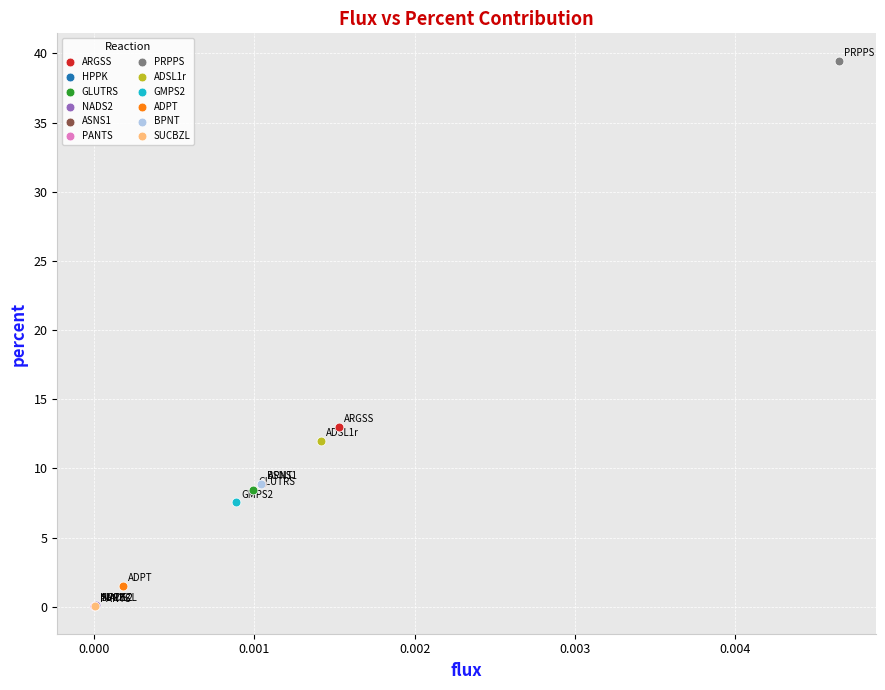

What are all the series names shown in the legend?

ARGSS, HPPK, GLUTRS, NADS2, ASNS1, PANTS, PRPPS, ADSL1r, GMPS2, ADPT, BPNT, SUCBZL